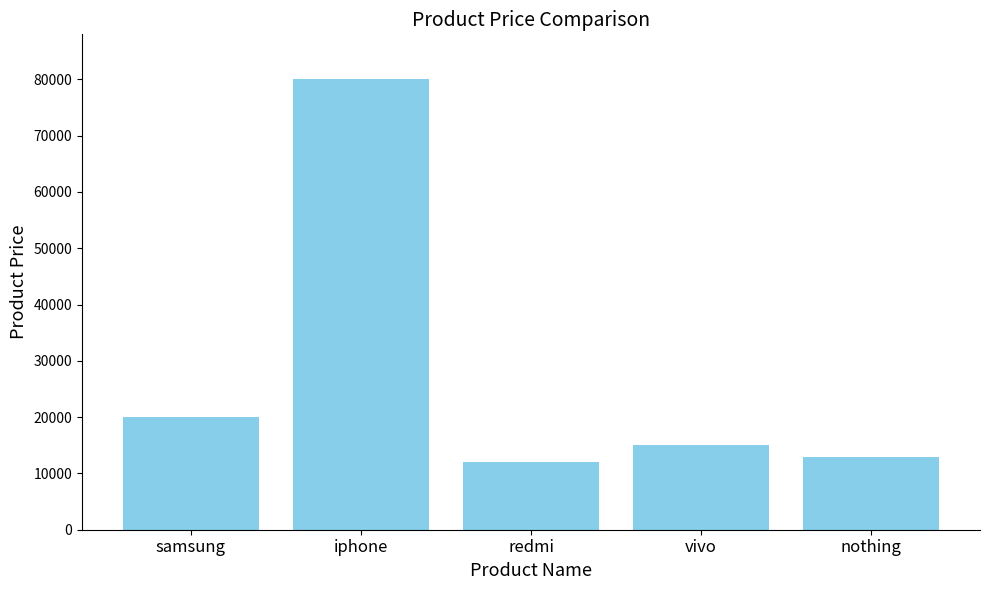

What is the ratio of the value at samsung to the value at vivo?

1.3